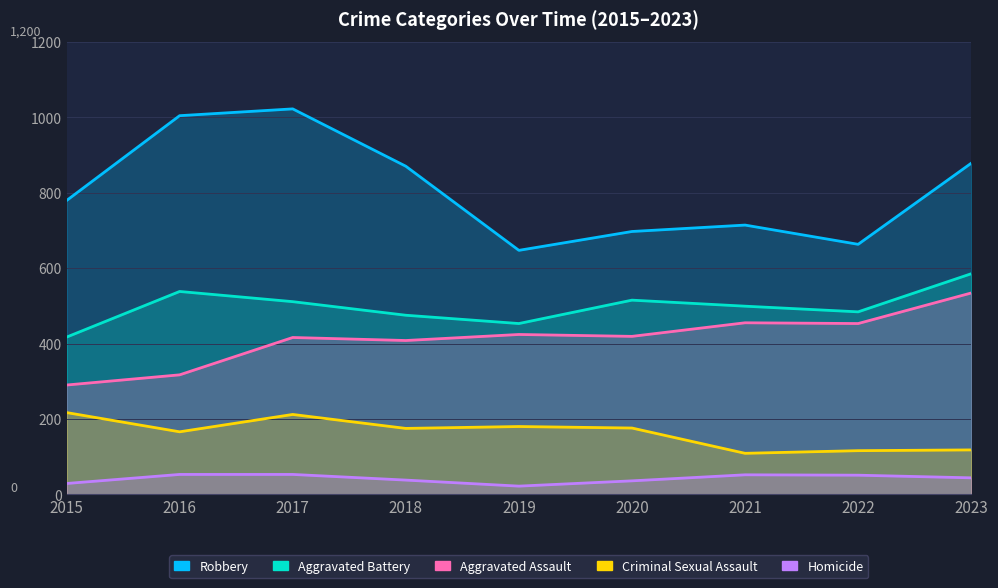

List the series in order of their peak value, highest first.

Robbery, Aggravated Battery, Aggravated Assault, Criminal Sexual Assault, Homicide